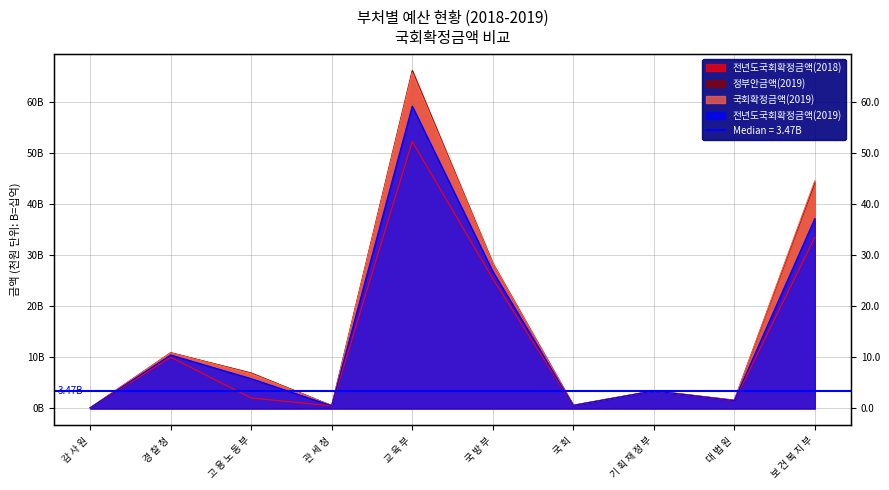

What is the value of the 전년도국회확정금액(2018) point at the 4th from the left?

512859434